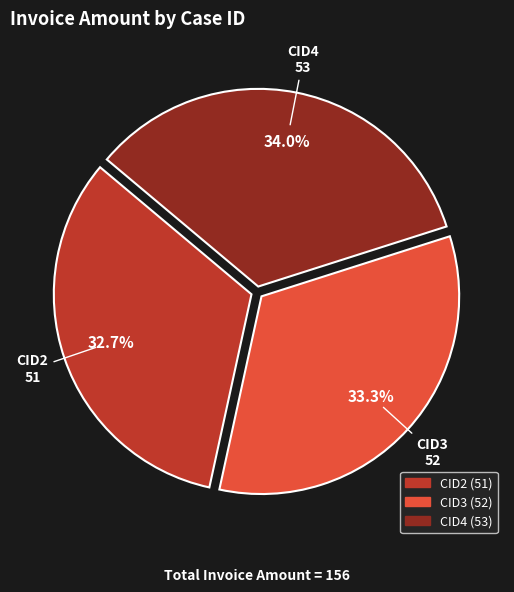

Which slice is the smallest?

CID2